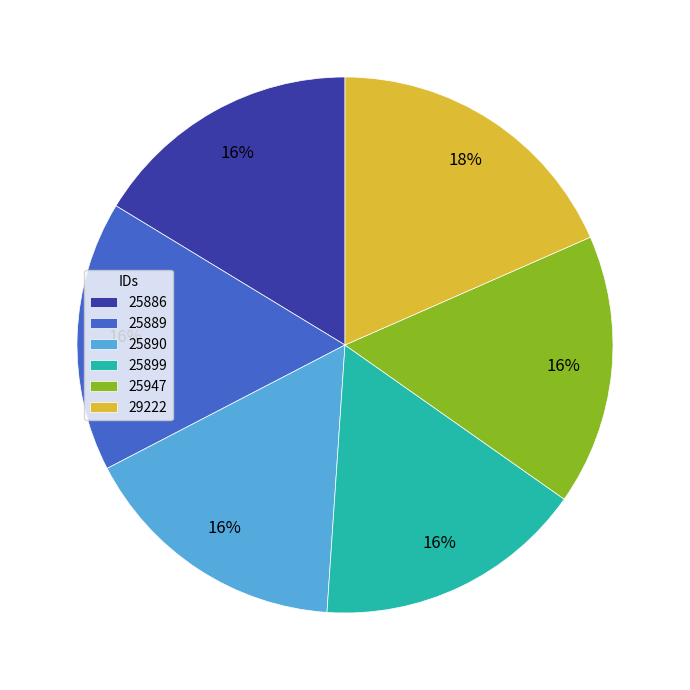

What is the ratio of the value at 25890 to the value at 29222?

0.9